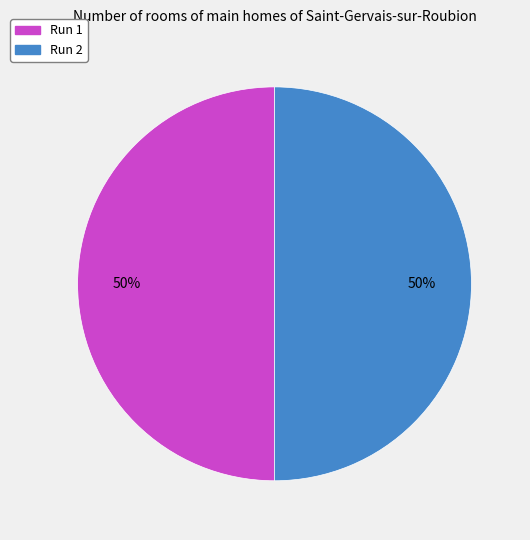

To the nearest percent, what is the average slice percentage?

50%